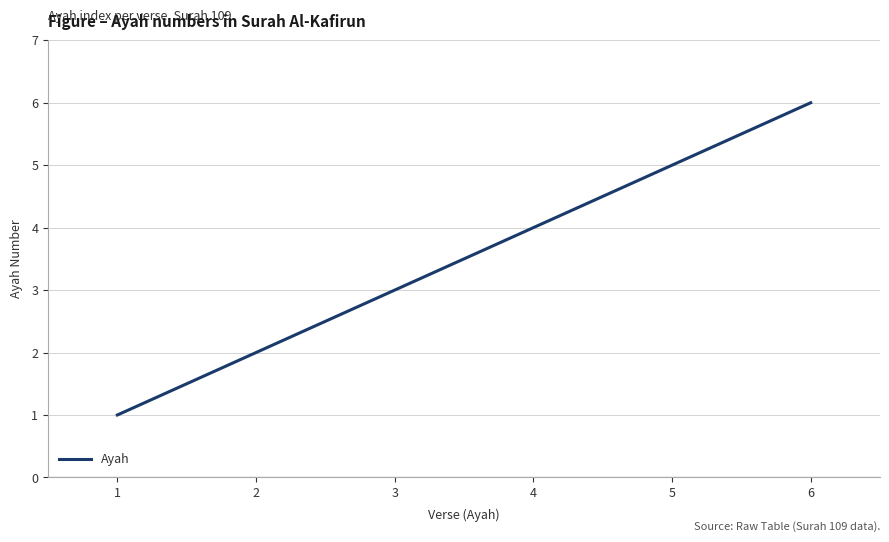

How many values are below 4?

3